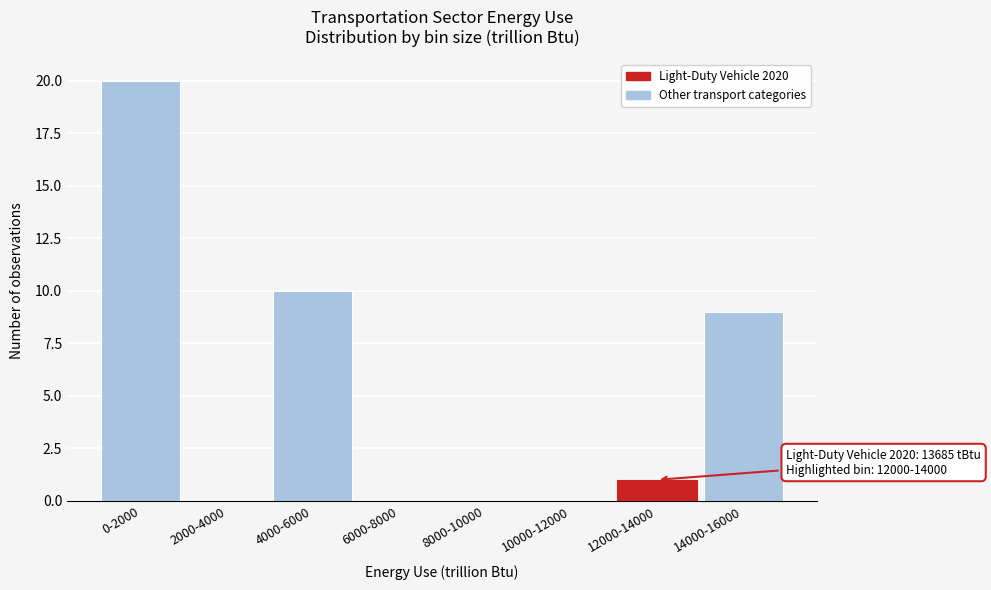

Reading left to right, what are all the values shown in this chart?

0-2000=20	2000-4000=0	4000-6000=10	6000-8000=0	8000-10000=0	10000-12000=0	12000-14000=1	14000-16000=9